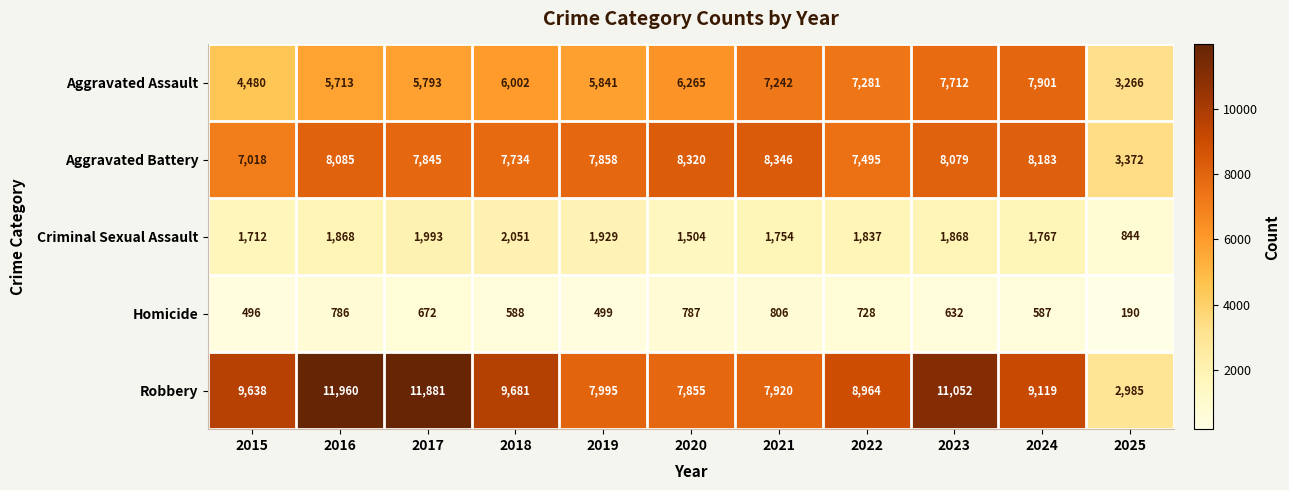

Which series has the largest range (max minus min)?

Robbery